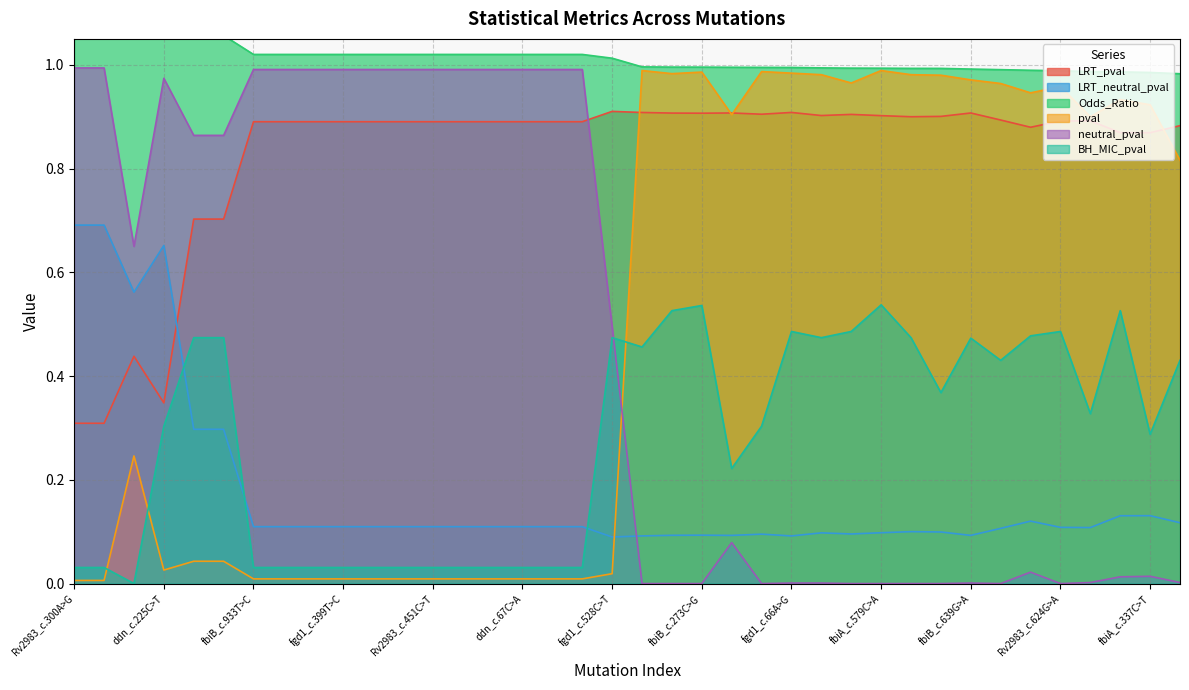

How many data points in Odds_Ratio are above 1?

19